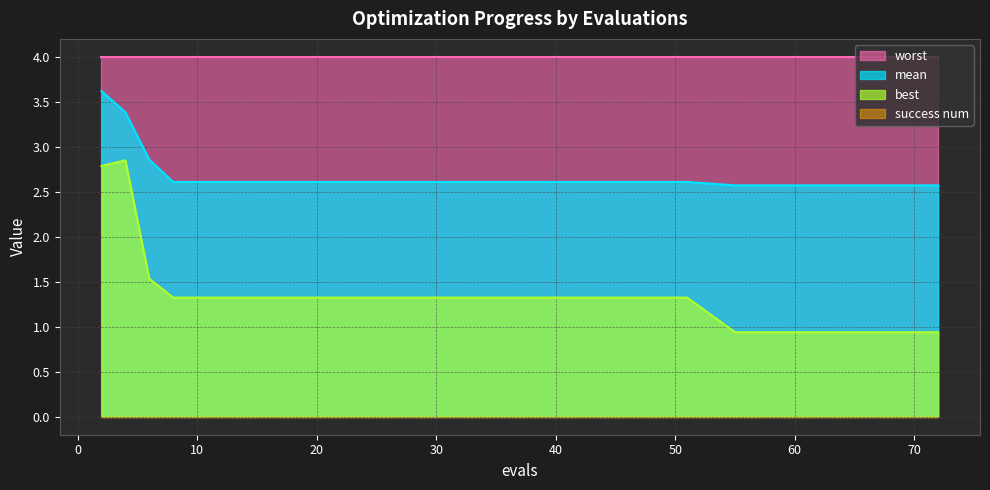

What is the approximate value of mean at 2?

3.6